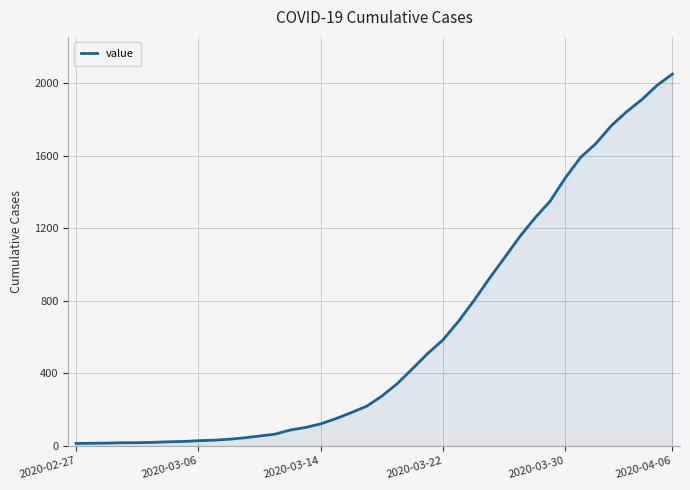

What is the greatest value displayed?

2049